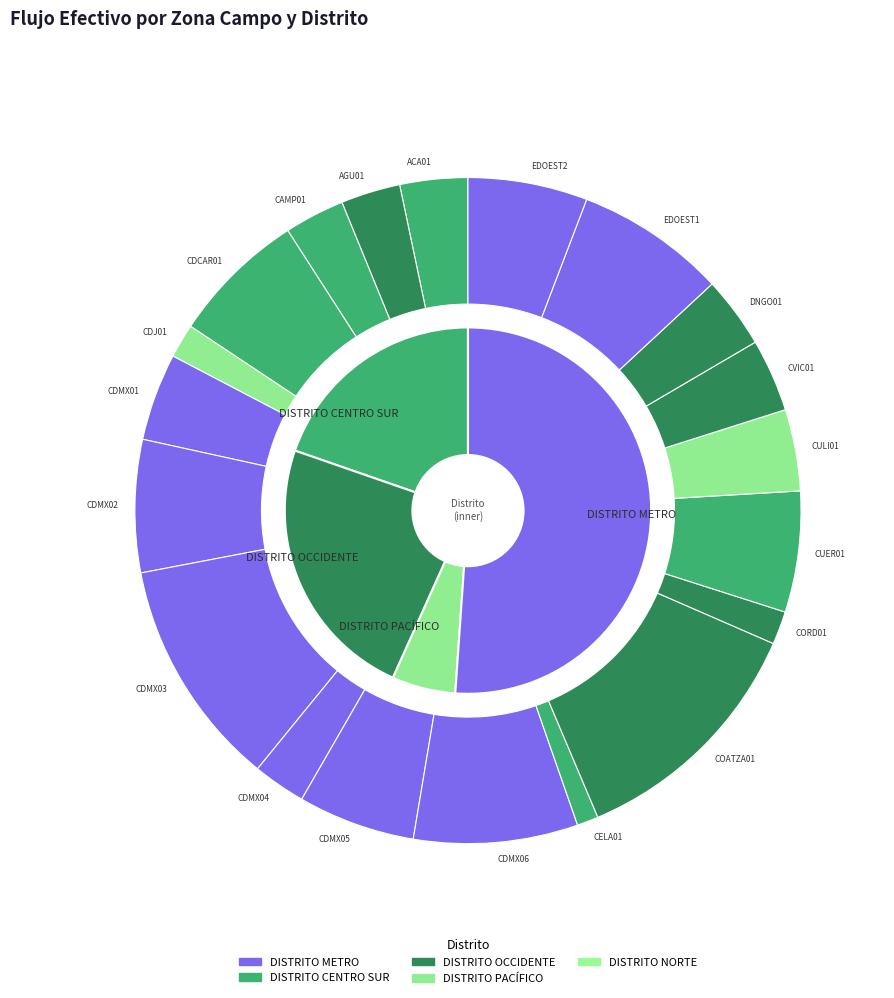

Which slice is the largest?

COATZA01